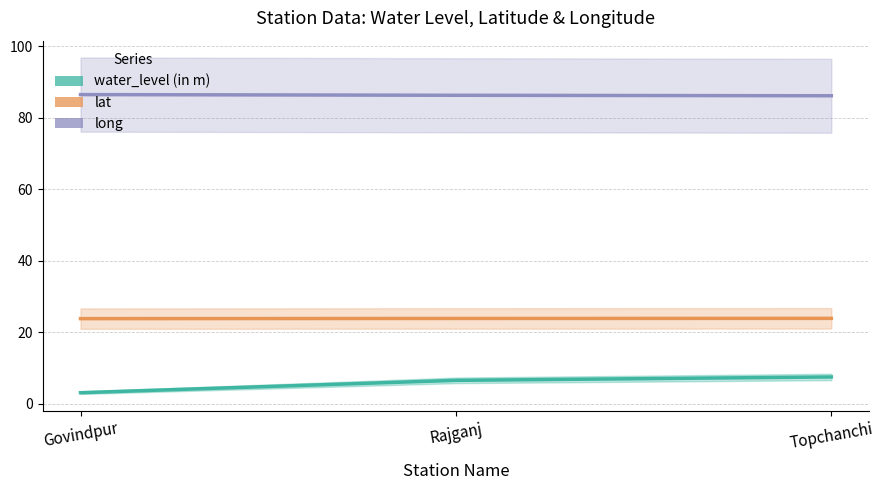

The water_level (in m) series shows 2.4 at Rajganj. True or false?

False